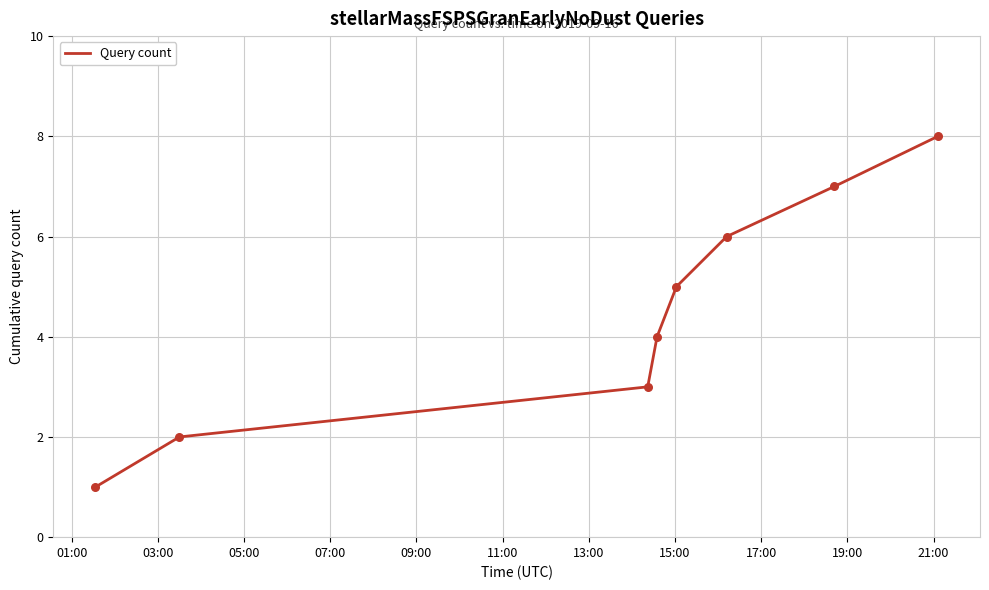

What is the sum of all values?

36